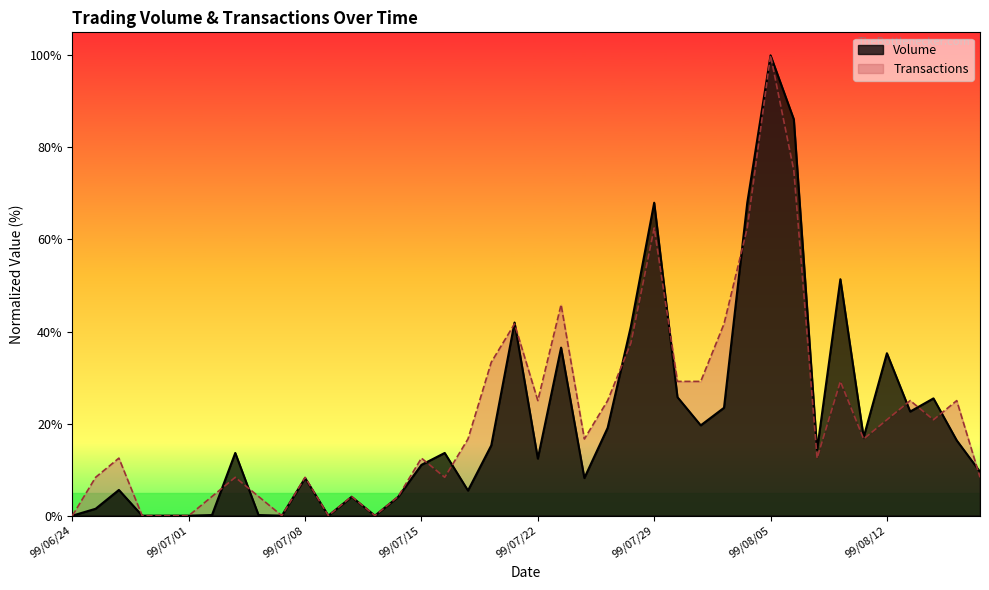

At which category does Volume reach its first local peak?

99/06/28